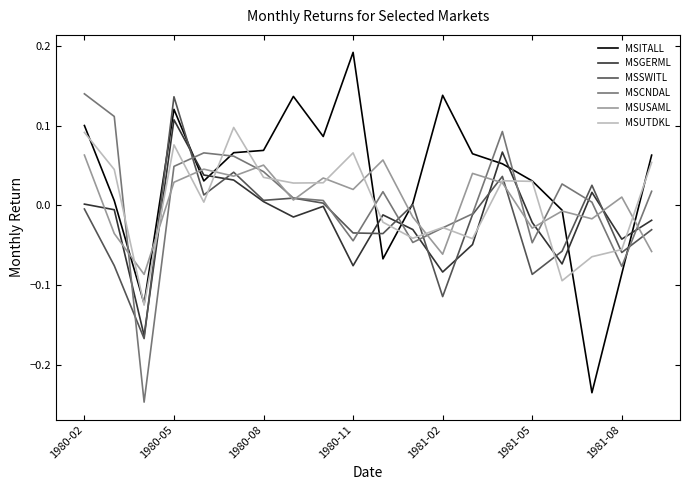

Which series has the widest spread of values?

MSITALL